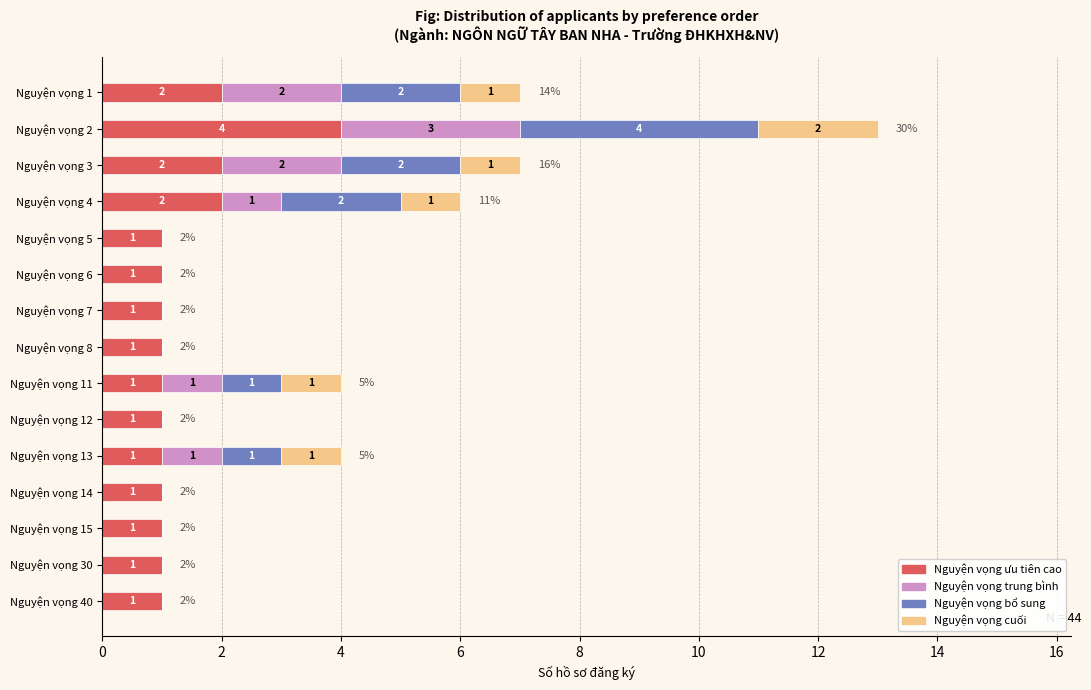

The Nguyện vọng ưu tiên cao series shows 1 at Nguyện vọng 15. True or false?

True